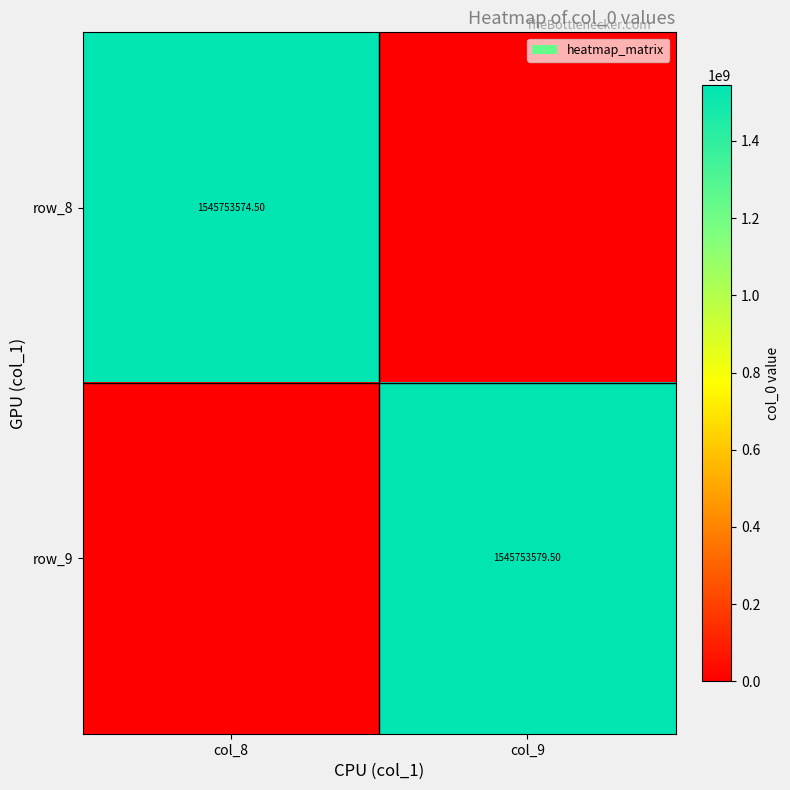

How many categories are shown in the chart?

2